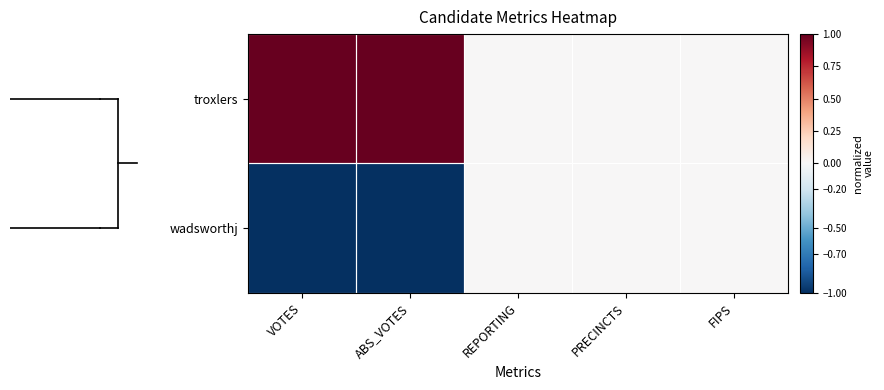

Reading left to right, list all the values displayed in this chart.

troxlers: VOTES=1	ABS_VOTES=1	REPORTING=0	PRECINCTS=0	FIPS=0
wadsworthj: VOTES=-1	ABS_VOTES=-1	REPORTING=0	PRECINCTS=0	FIPS=0